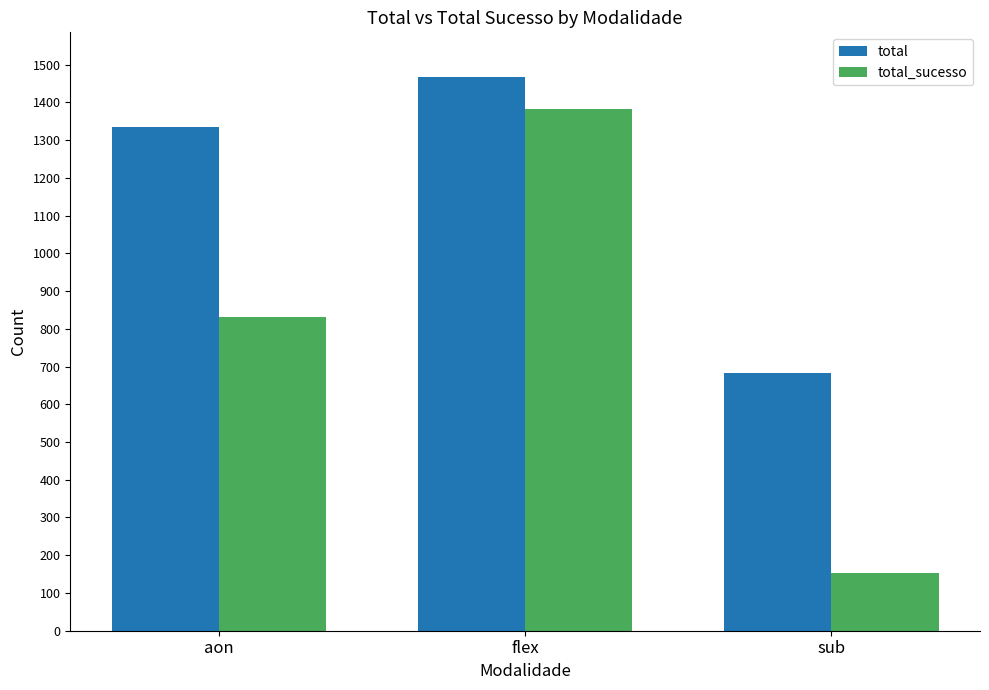

What is the approximate value of total_sucesso at sub, to the nearest 100?

200